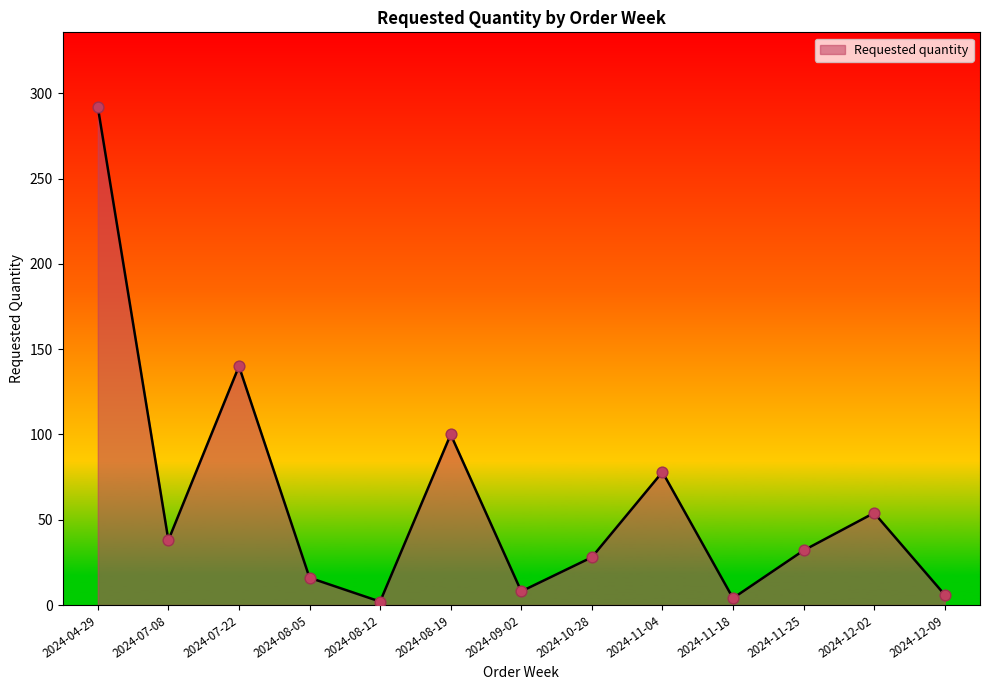

Which has a higher value, 2024-12-02 or 2024-10-28?

2024-12-02